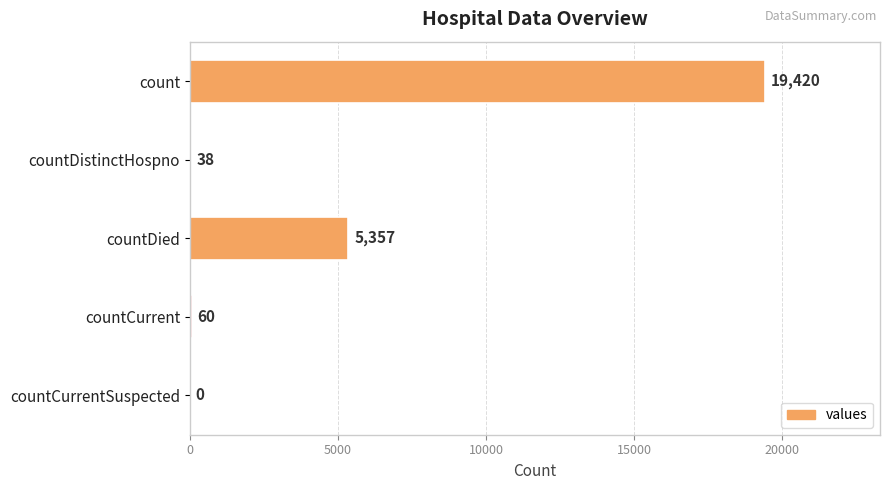

The chart shows a value of 60 at countCurrent. True or false?

True